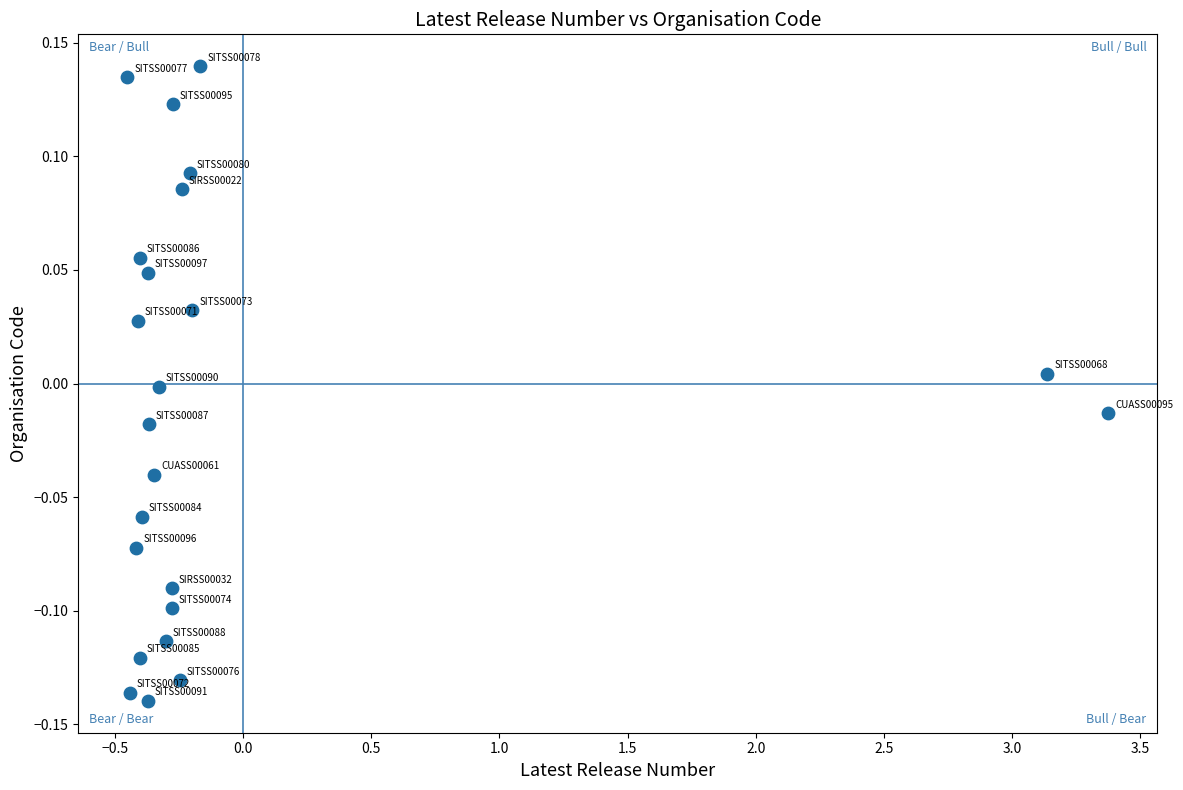

What is the range of X values (max minus min)?

3.8